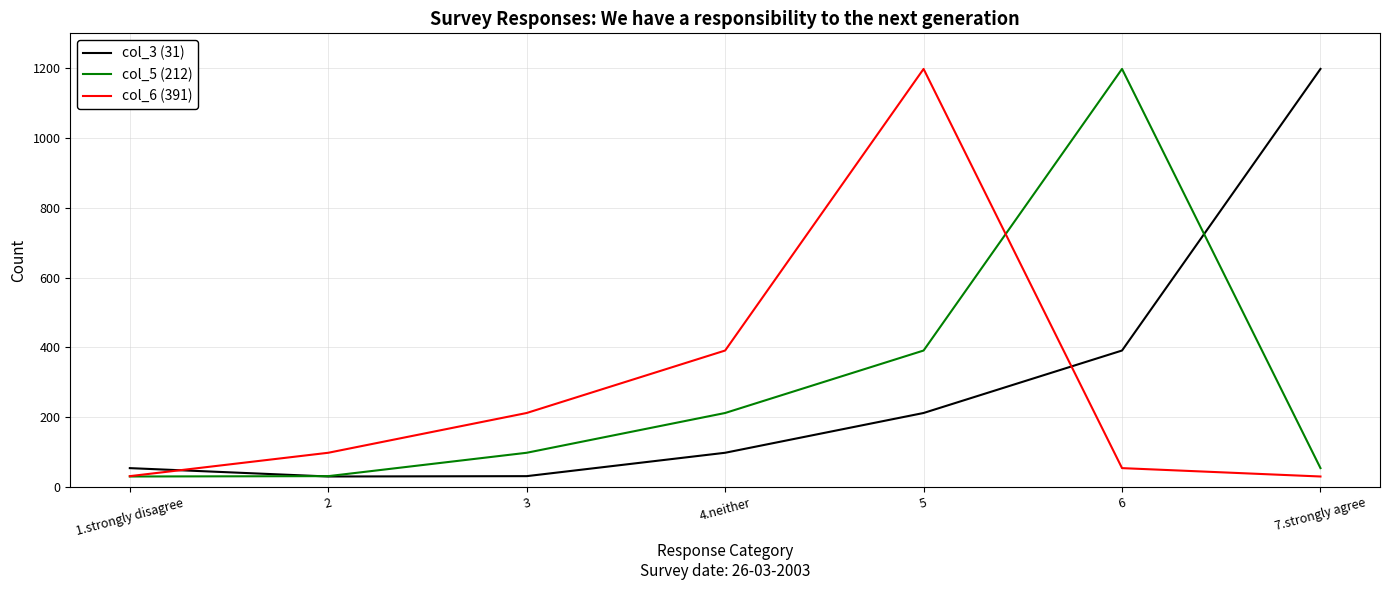

How many lines are shown in the chart?

3